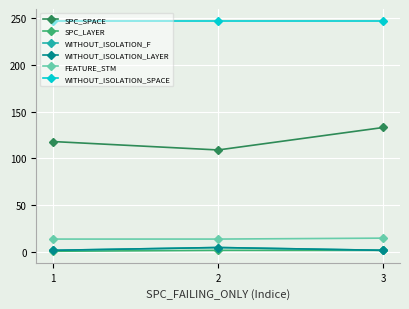

Reading right to left, list all the values displayed in this chart.

SPC_SPACE: 3=133	2=109	1=118
SPC_LAYER: 3=2	2=2	1=1
WITHOUT_ISOLATION_F: 3=2	2=5	1=2
WITHOUT_ISOLATION_LAYER: 3=2	2=5	1=2
FEATURE_STM: 3=15	2=14	1=14
WITHOUT_ISOLATION_SPACE: 3=247	2=247	1=247